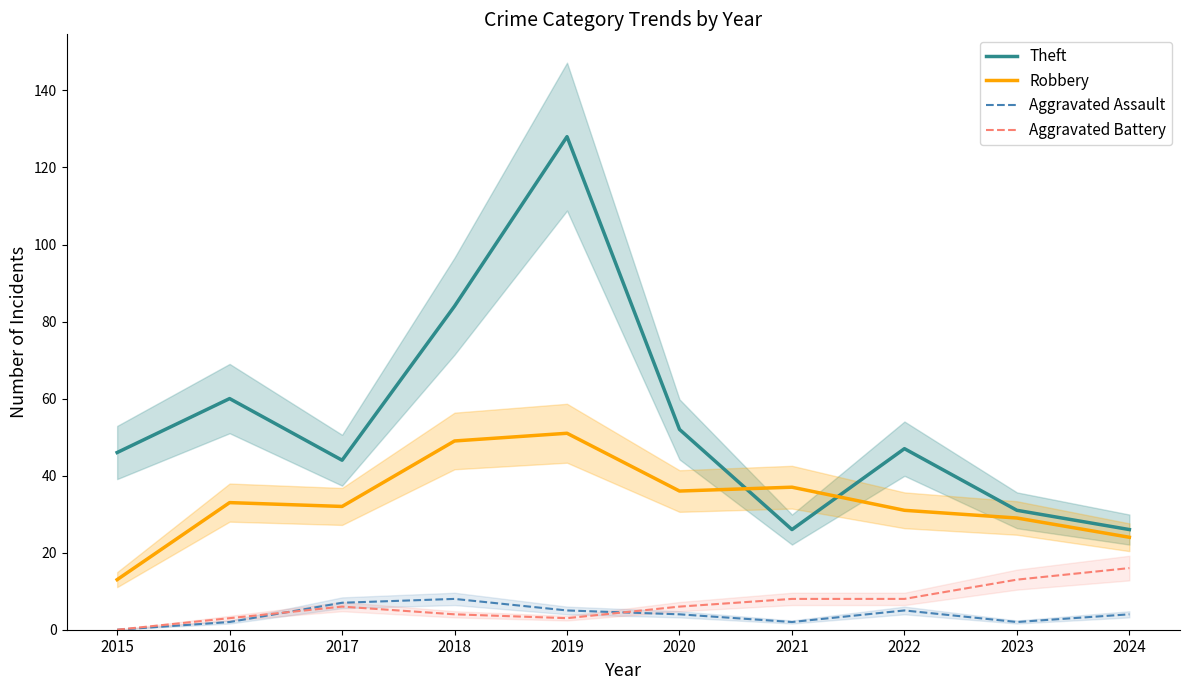

How many data points does each series have?

10